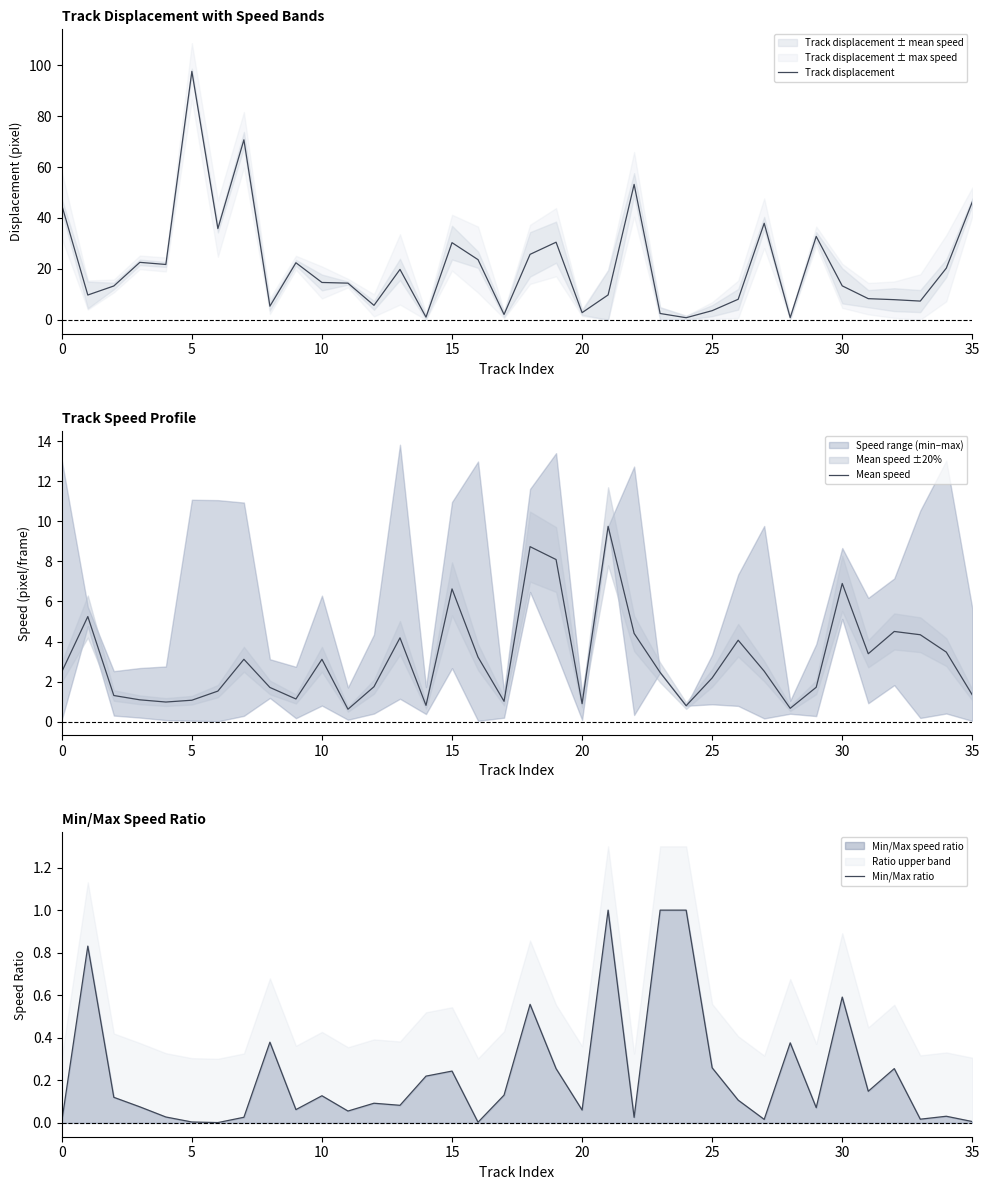

What is the approximate value of Mean speed at 28?

0.7